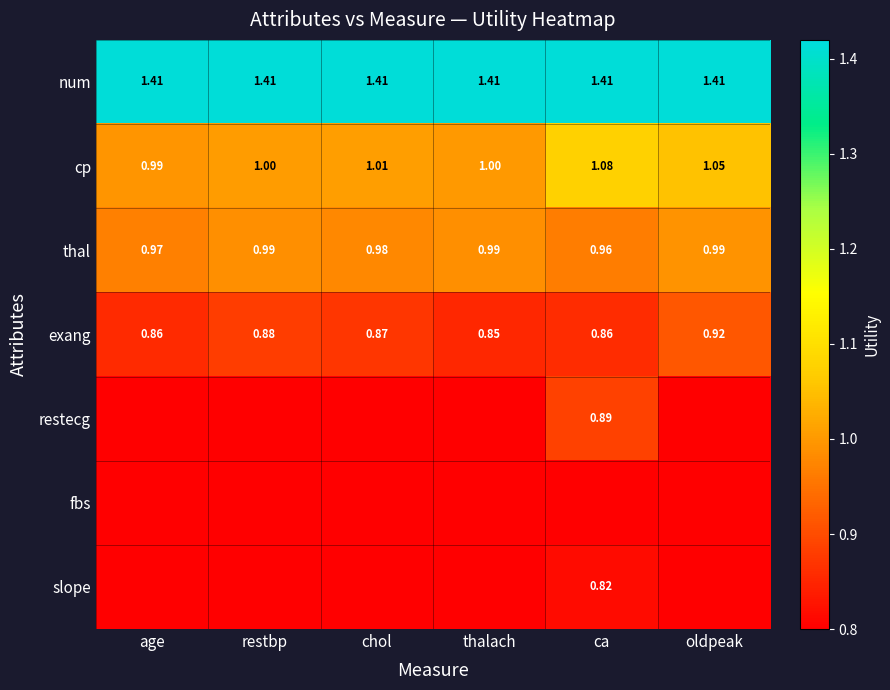

Which category has the highest value in the cp series?

ca